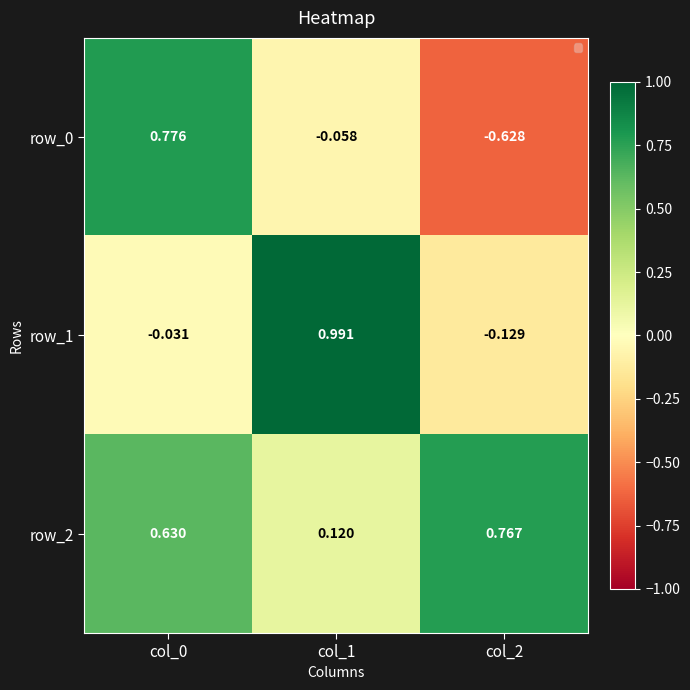

True or false: row_2 has a value of 0.6 at col_0.

True